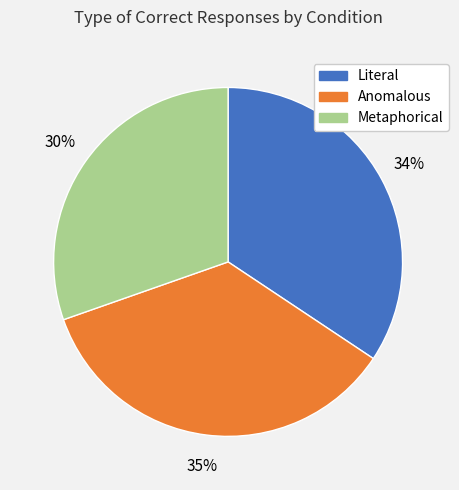

Is there a majority slice in this chart?

No